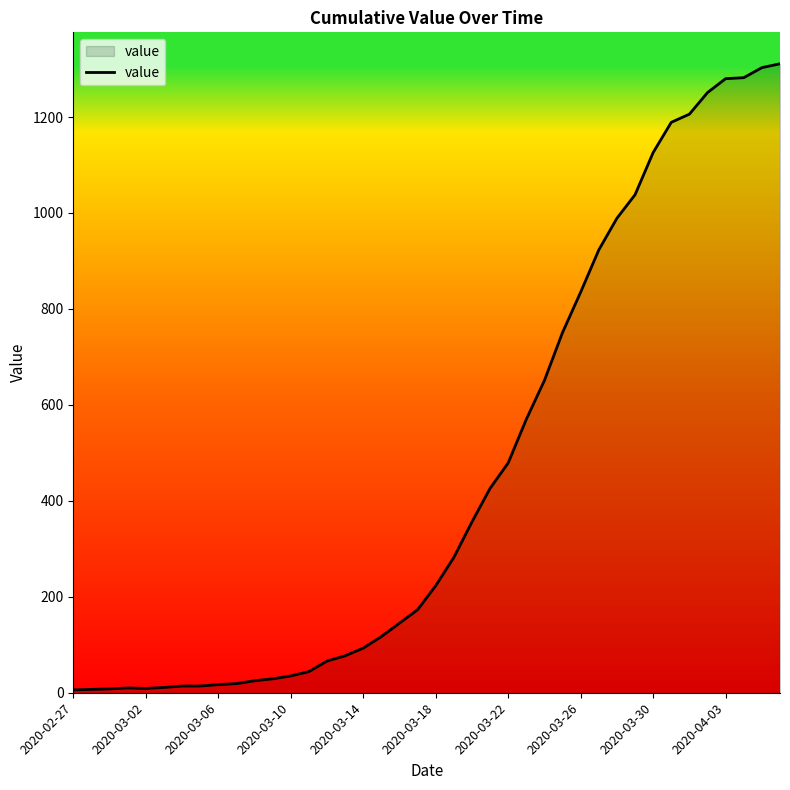

What is the greatest value displayed?

1311